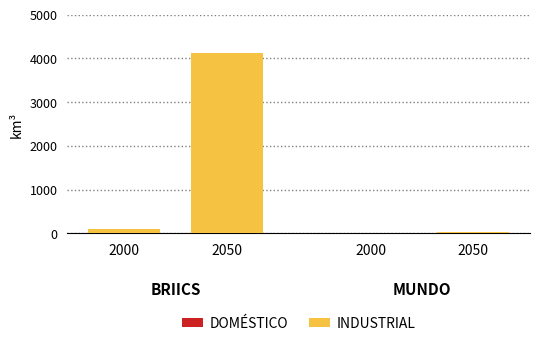

Are the bars grouped side by side (vs. stacked)?

No